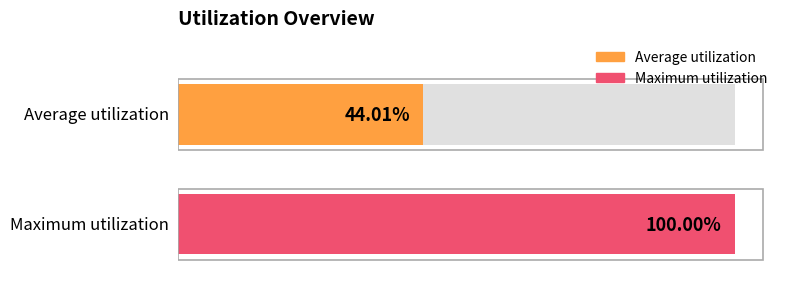

Between 19 and 44, which is larger?

44